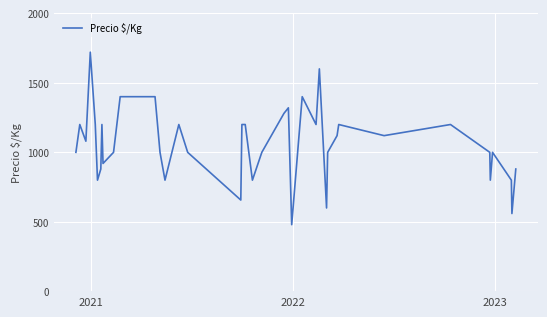

What is the average value?

1065